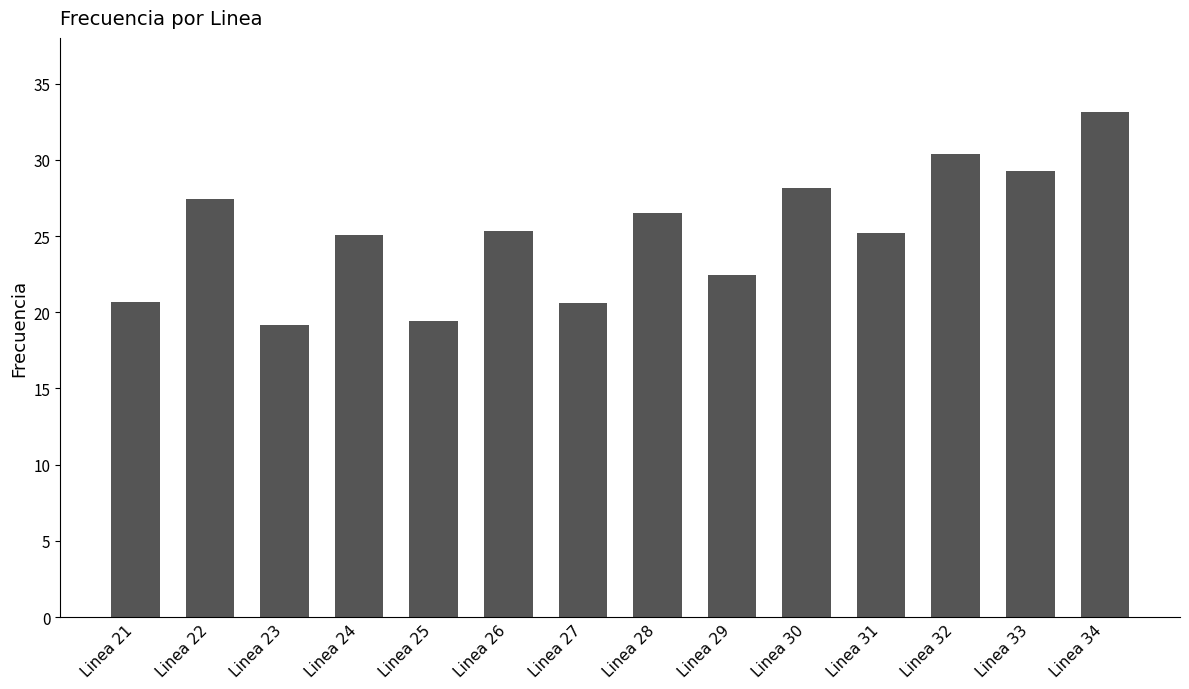

Between Linea 25 and Linea 34, which is larger?

Linea 34